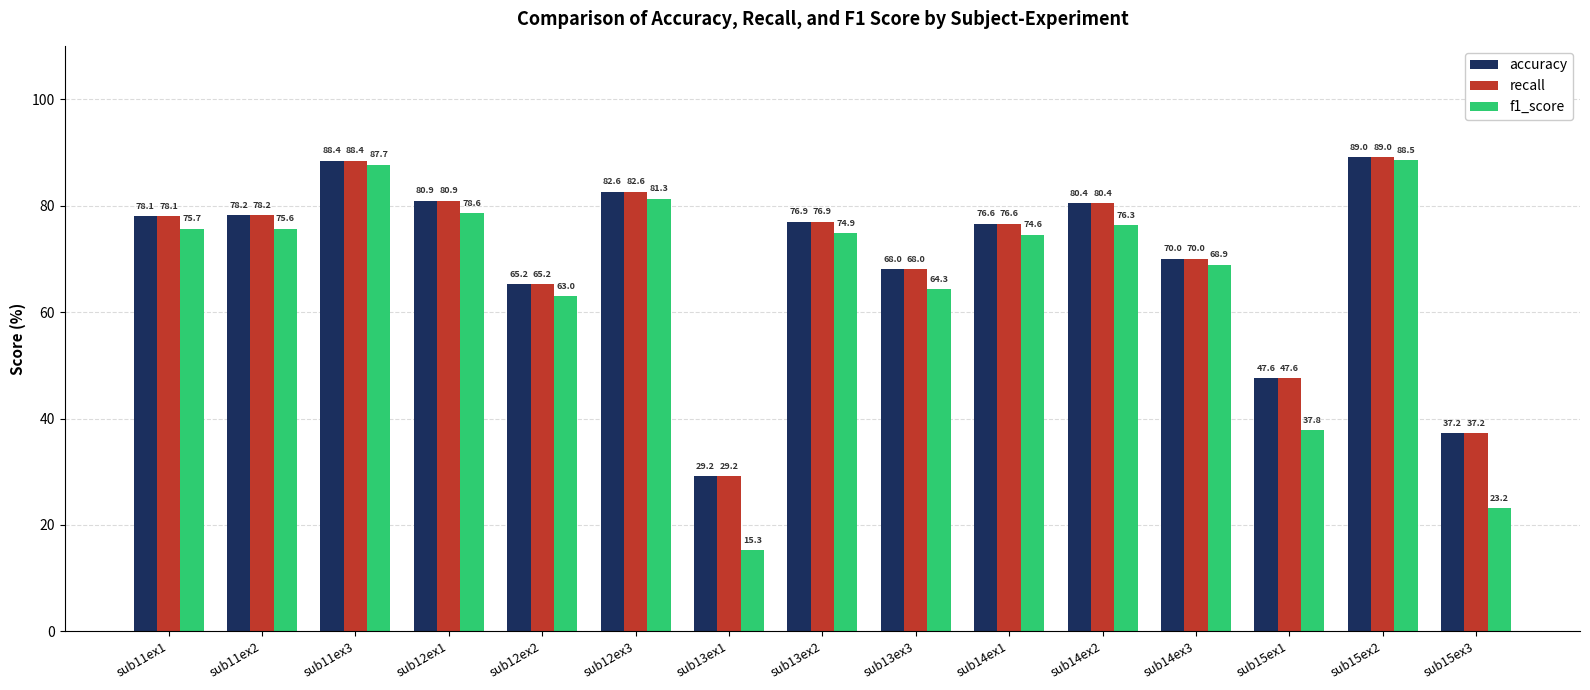

What is the average value of the f1_score series?

65.7